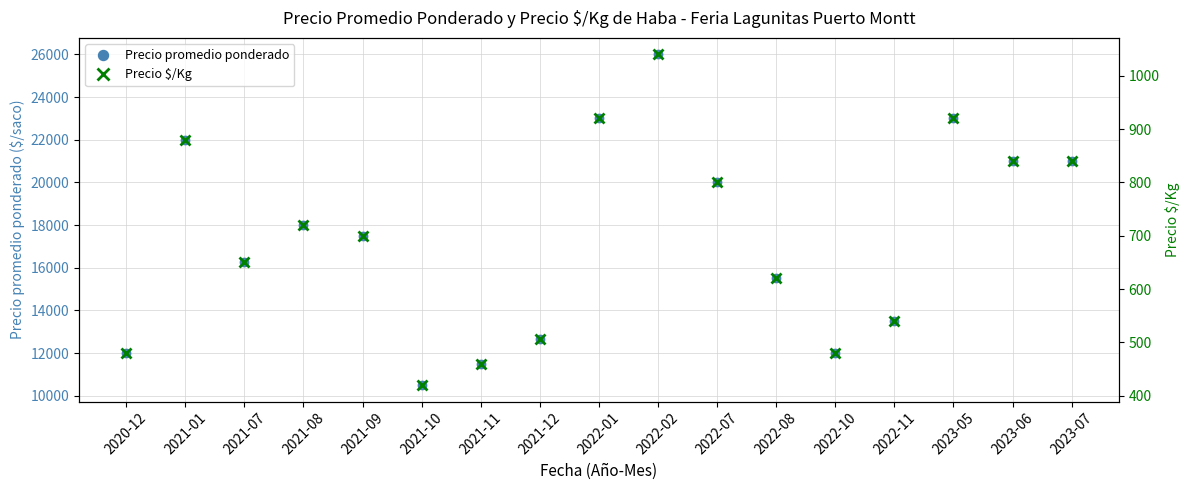

What is the difference between the Precio promedio ponderado values at 2022-02 and 2021-12?

13333